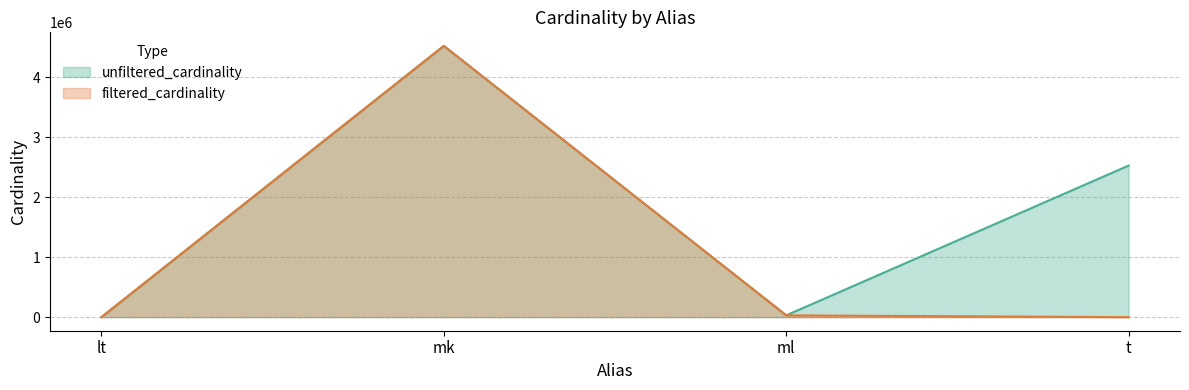

True or false: filtered_cardinality has a value of 29997 at ml.

True